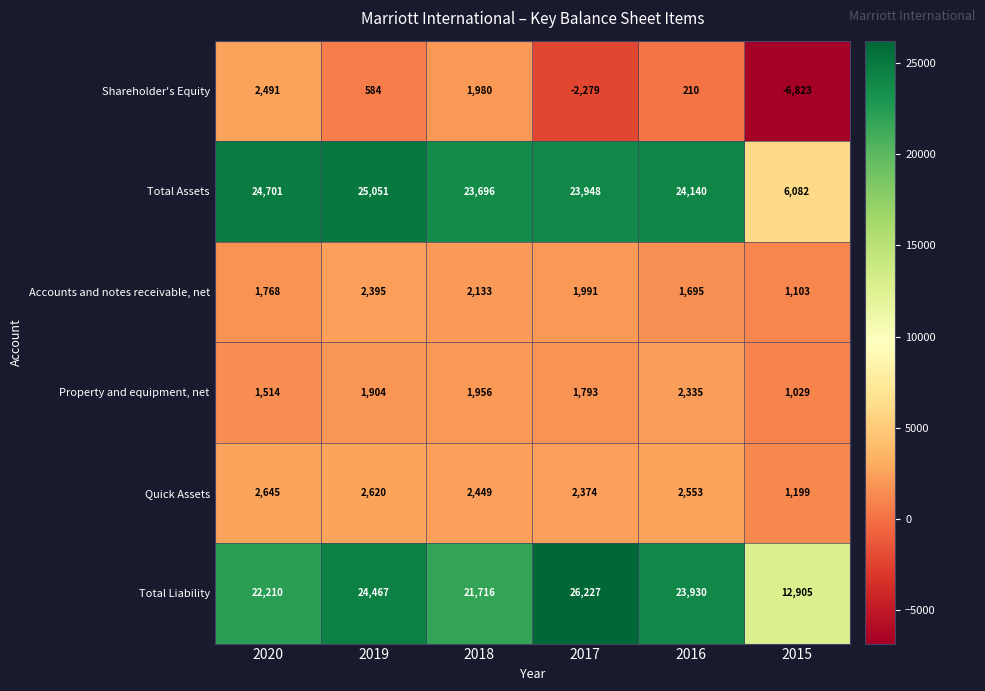

The value of Total Assets at 2016 is 5076. True or false?

False